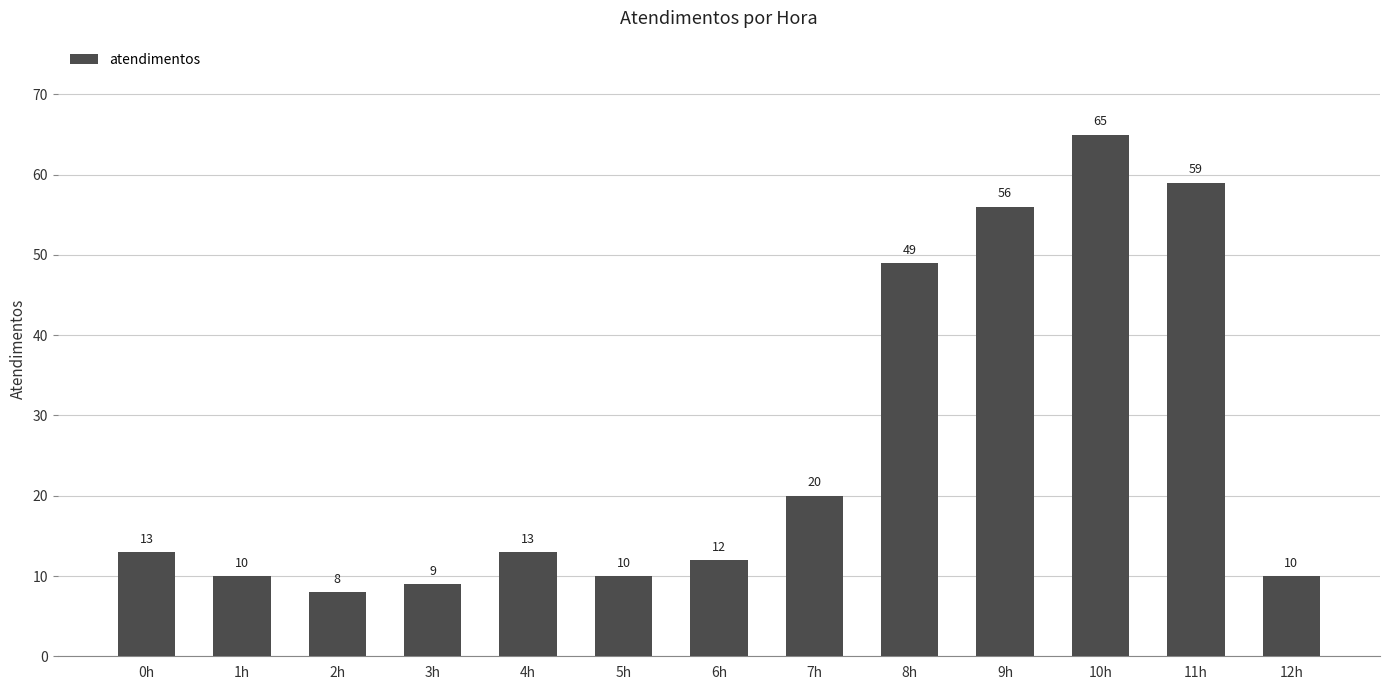

Reading left to right, what are all the values shown in this chart?

13	10	8	9	13	10	12	20	49	56	65	59	10